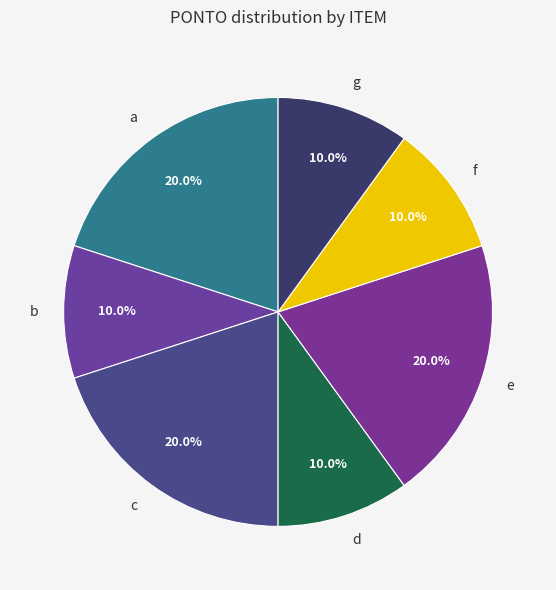

To the nearest percent, what is the combined percentage of f and d?

20%